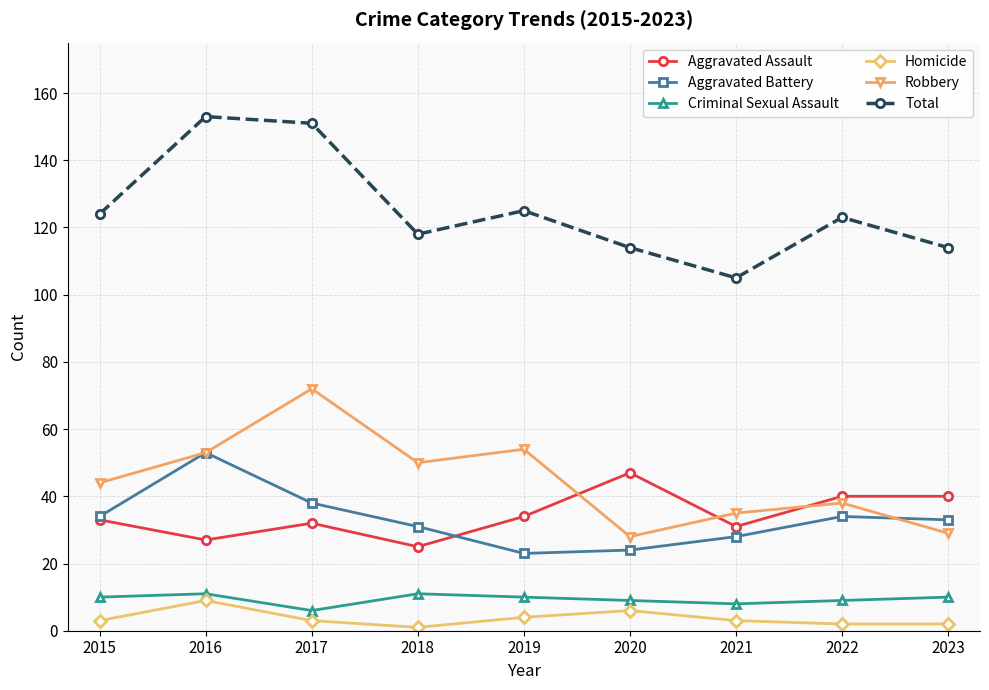

What is the difference between the maximum and minimum values in the Homicide series?

8